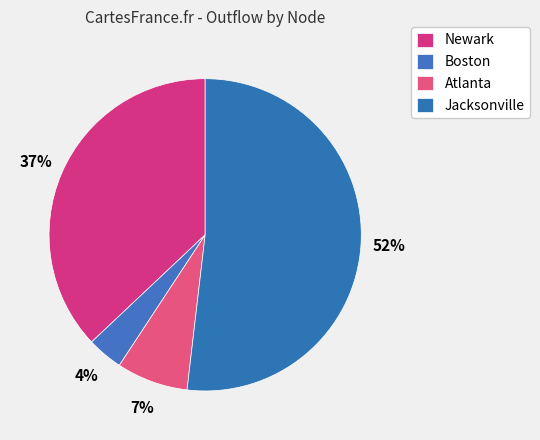

What is the largest slice in the pie chart?

Jacksonville